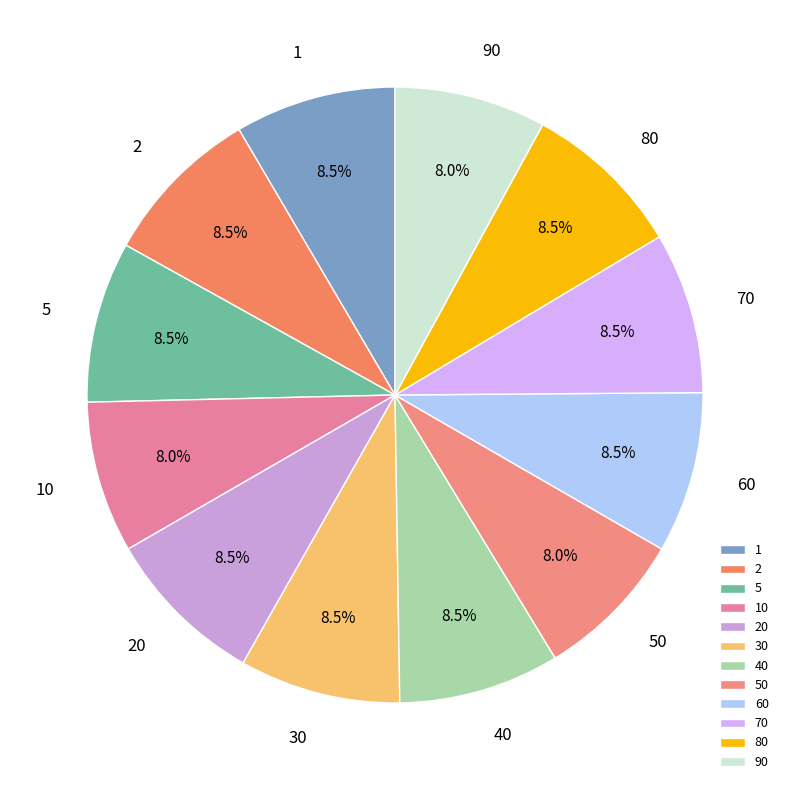

How many segments does this pie chart have?

12